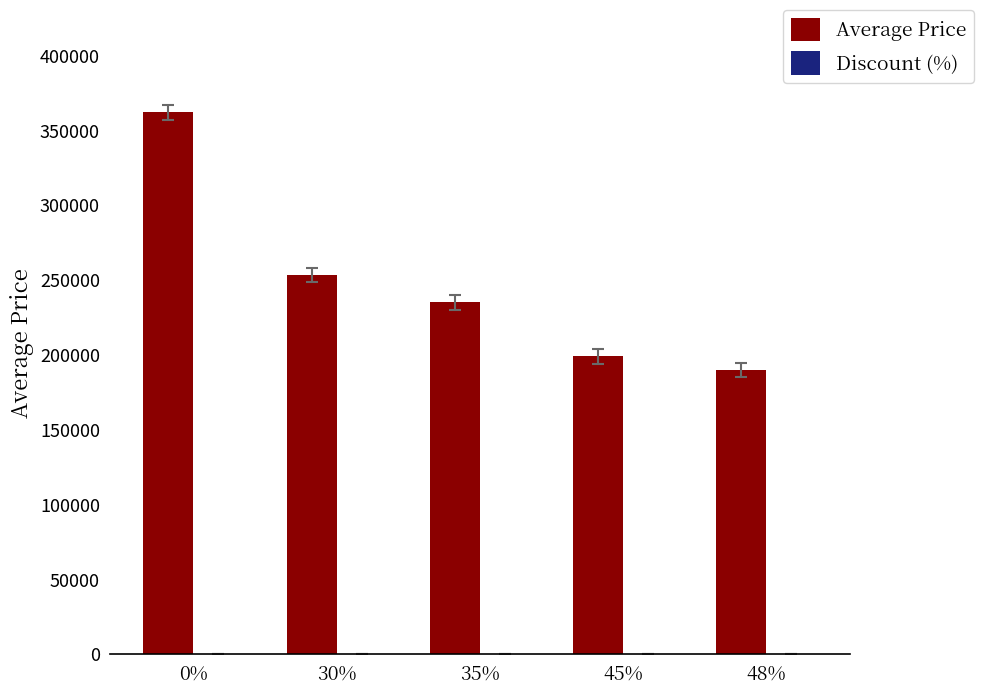

What is the spread (max minus min) of values at 30%?

253370